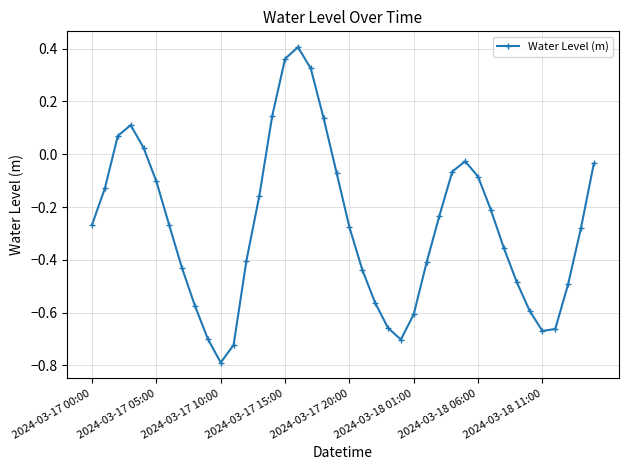

True or false: there are more than 2 points higher than both neighbors.

True